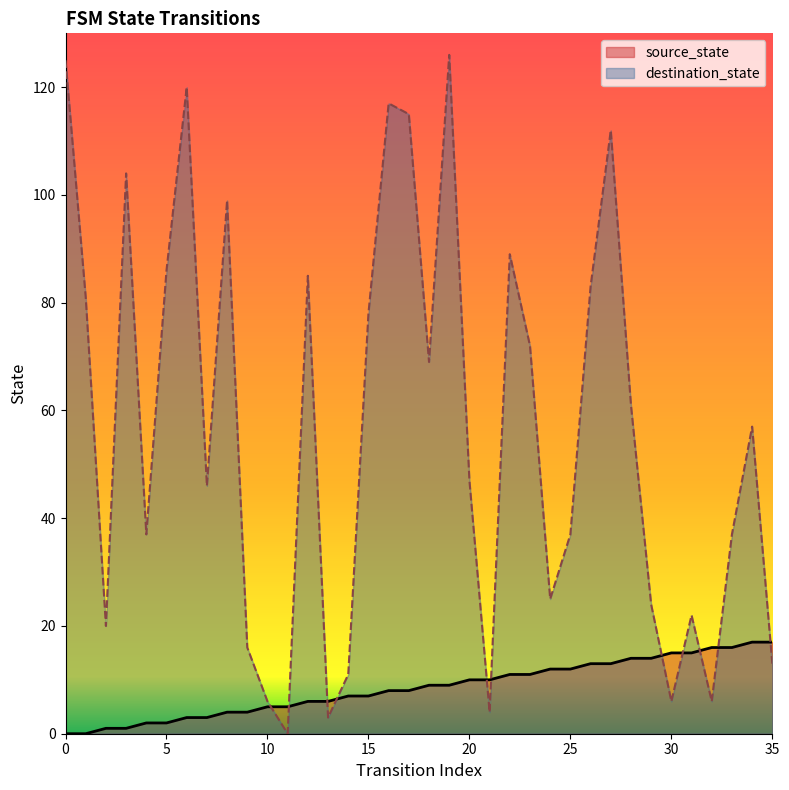

Does the chart have visible grid lines?

No